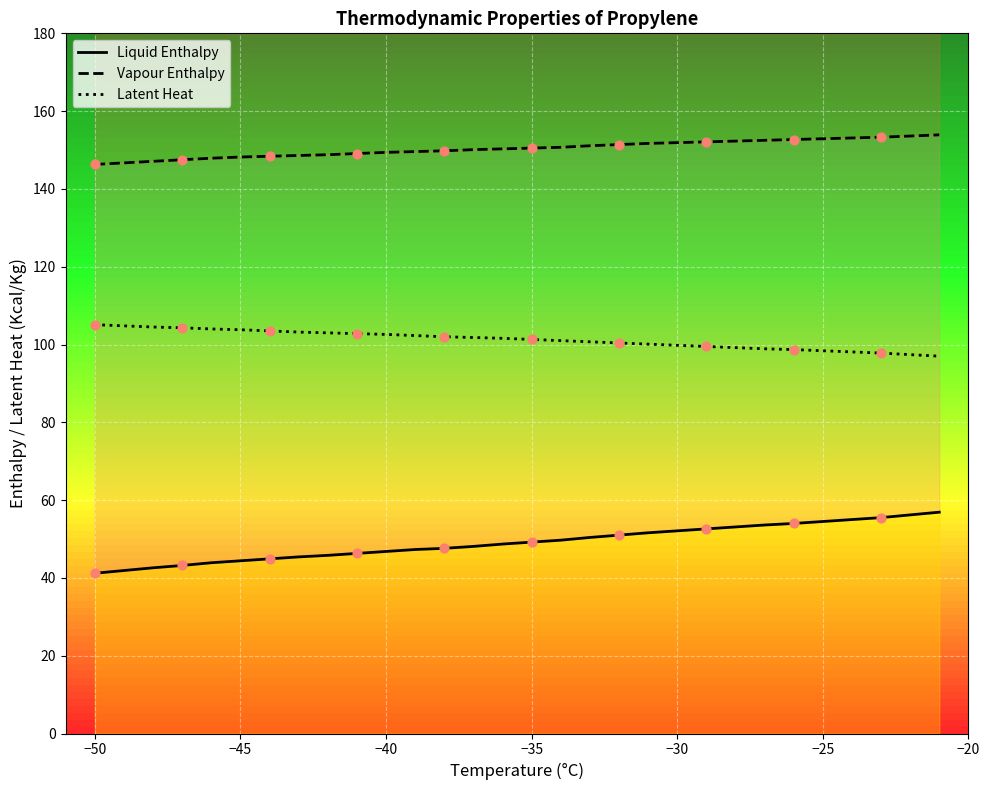

Which series has the largest total across all categories?

Vapour Enthalpy